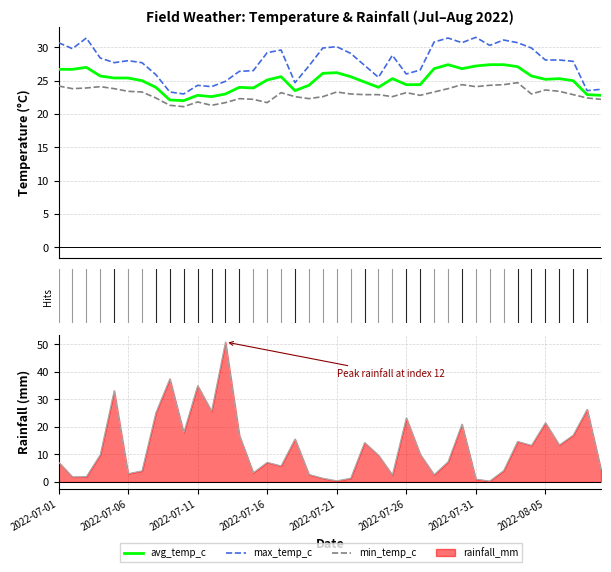

At how many categories does at least one series exceed 24?

36